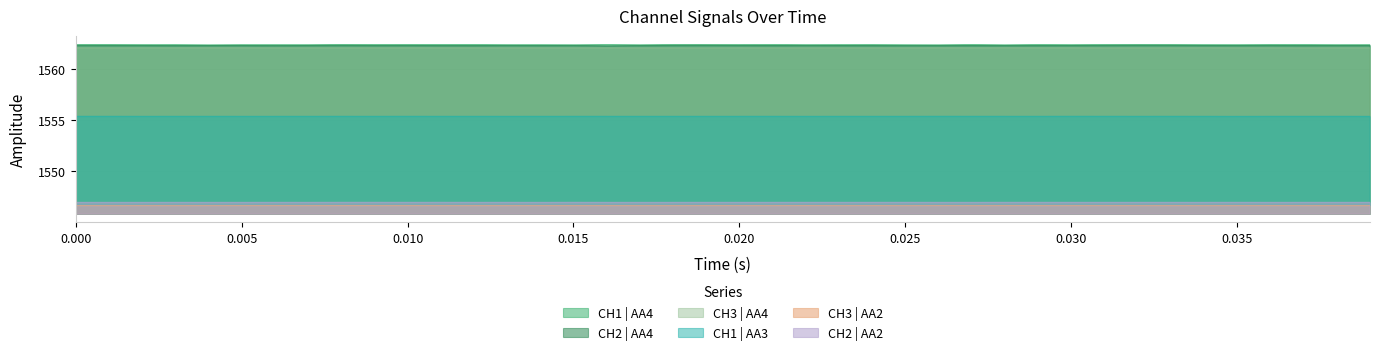

True or false: CH1 | AA4 and CH1 | AA3 cross at least once.

False